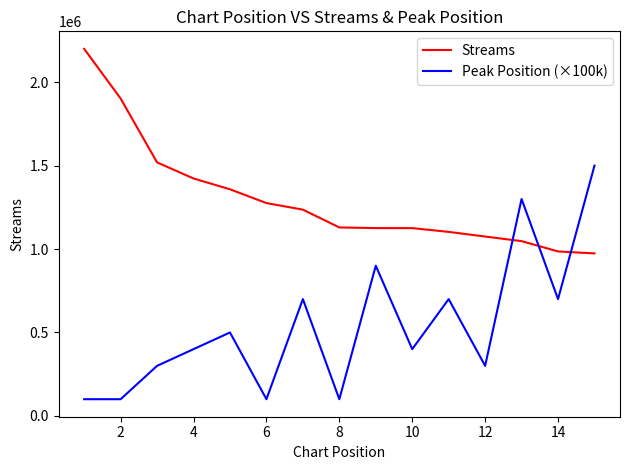

Which series has the largest total across all categories?

Streams